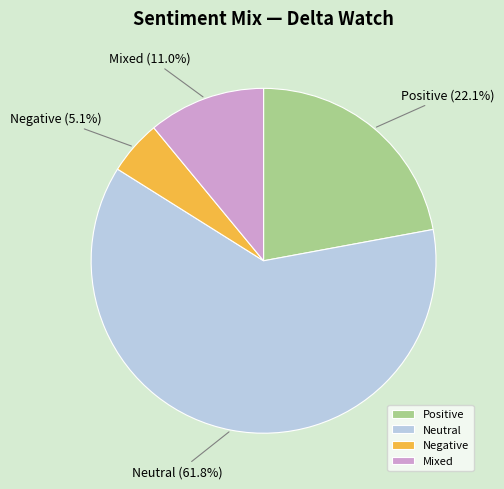

What is the ratio of the value at Negative to the value at Mixed?

0.5